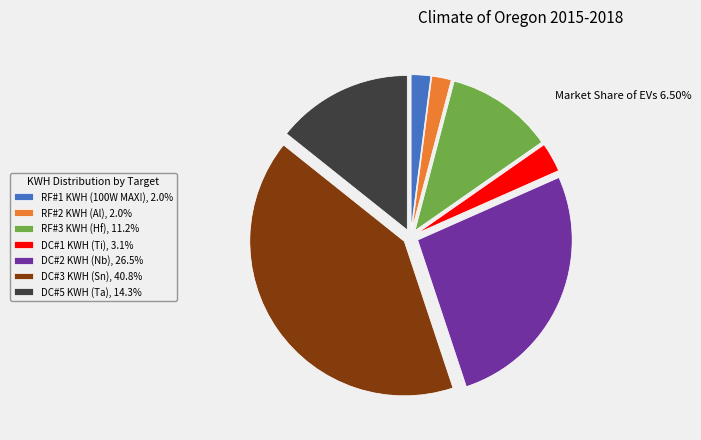

Is it true that DC#5 KWH (Ta) is 14% of the pie?

True